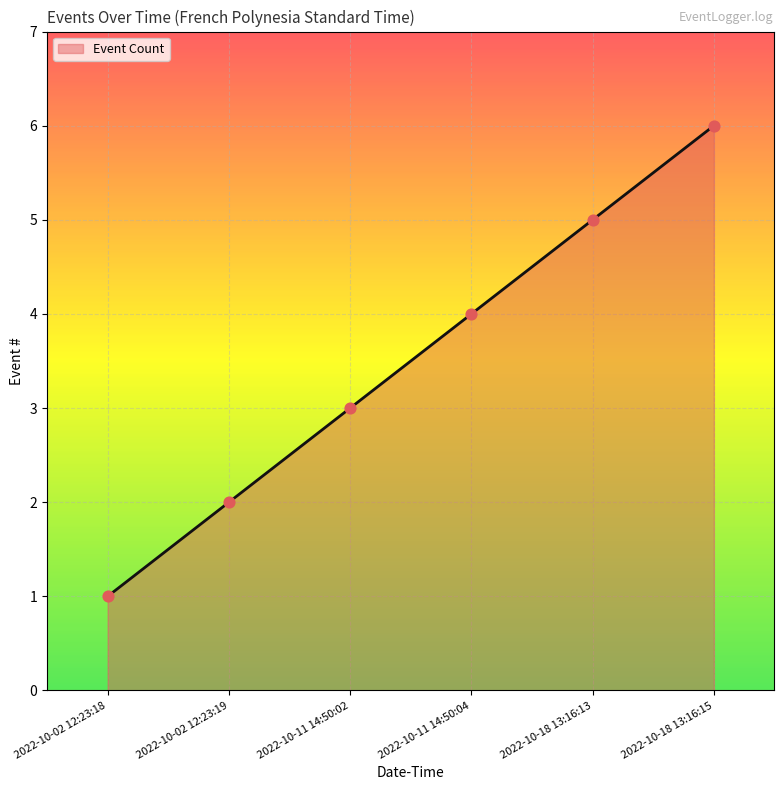

What is the change in value from 2022-10-02 12:23:18 to 2022-10-11 14:50:04?

+3